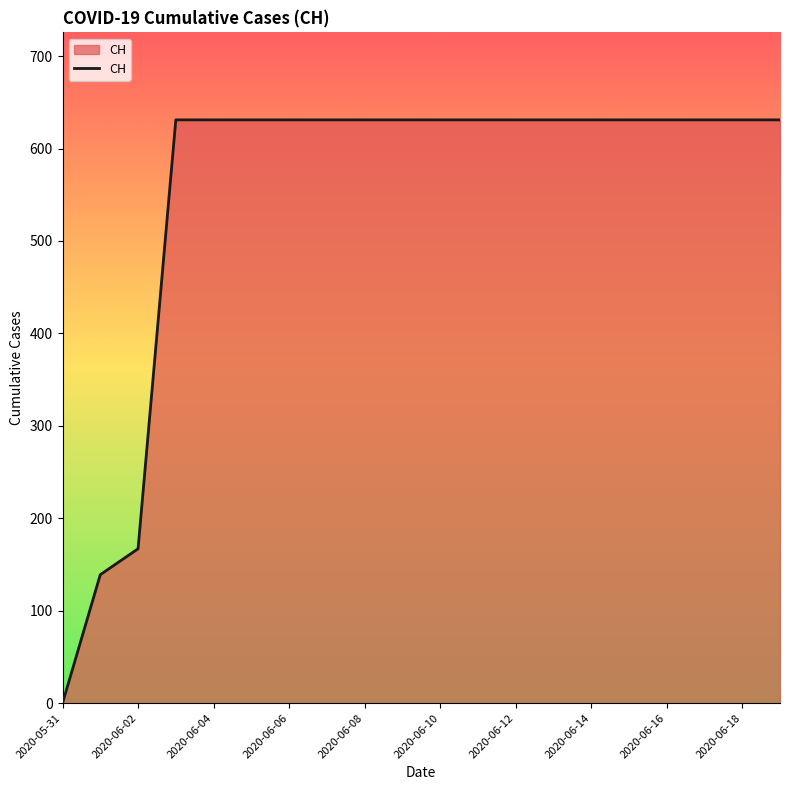

What is the difference between the maximum and minimum values?

631